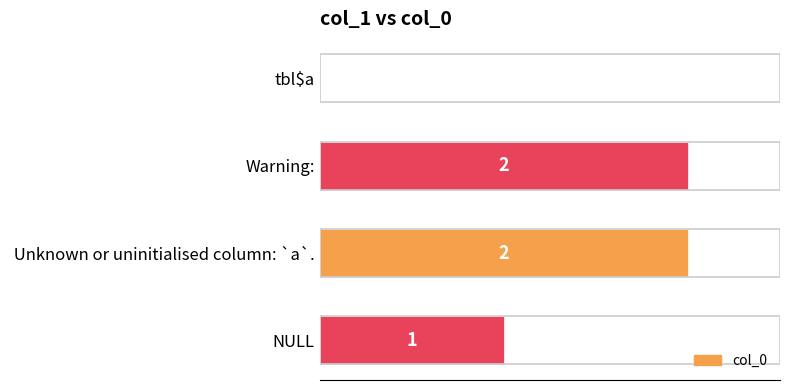

Which has a higher value,  Unknown or uninitialised column: `a`. or tbl$a?

 Unknown or uninitialised column: `a`.